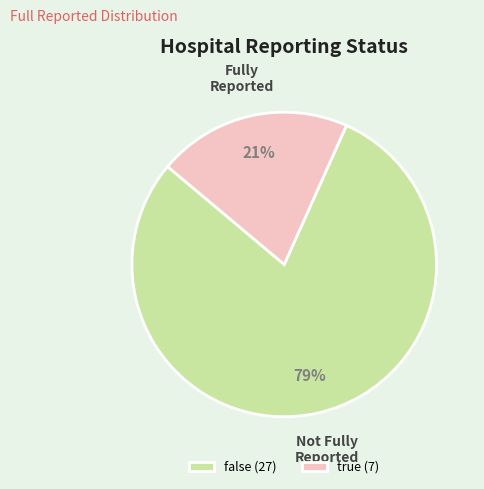

Combined, do false (27) and true (7) account for over 50%?

Yes